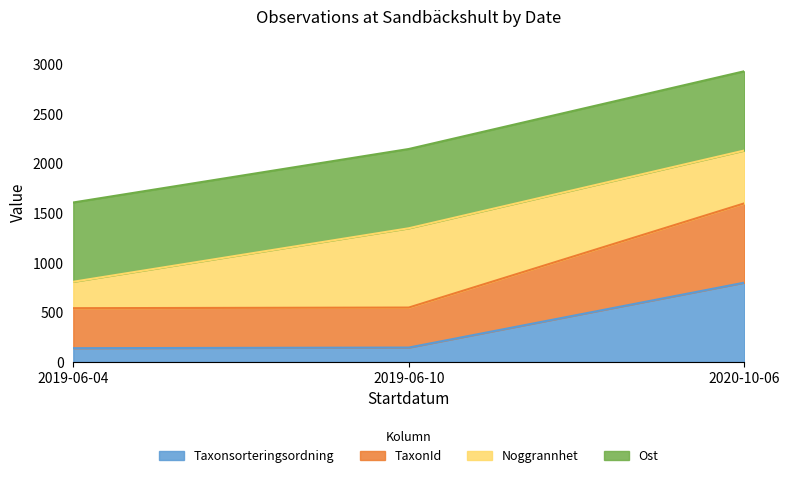

Is the value of Taxonsorteringsordning at 2020-10-06 greater than the value of TaxonId at 2019-06-04?

Yes